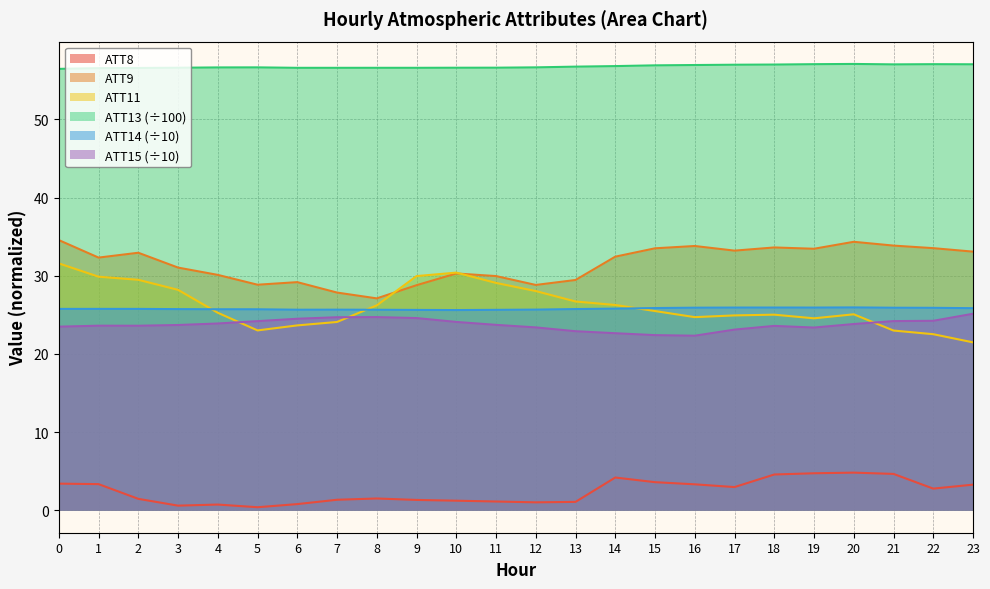

True or false: ATT11 and ATT8 intersect in this chart.

False